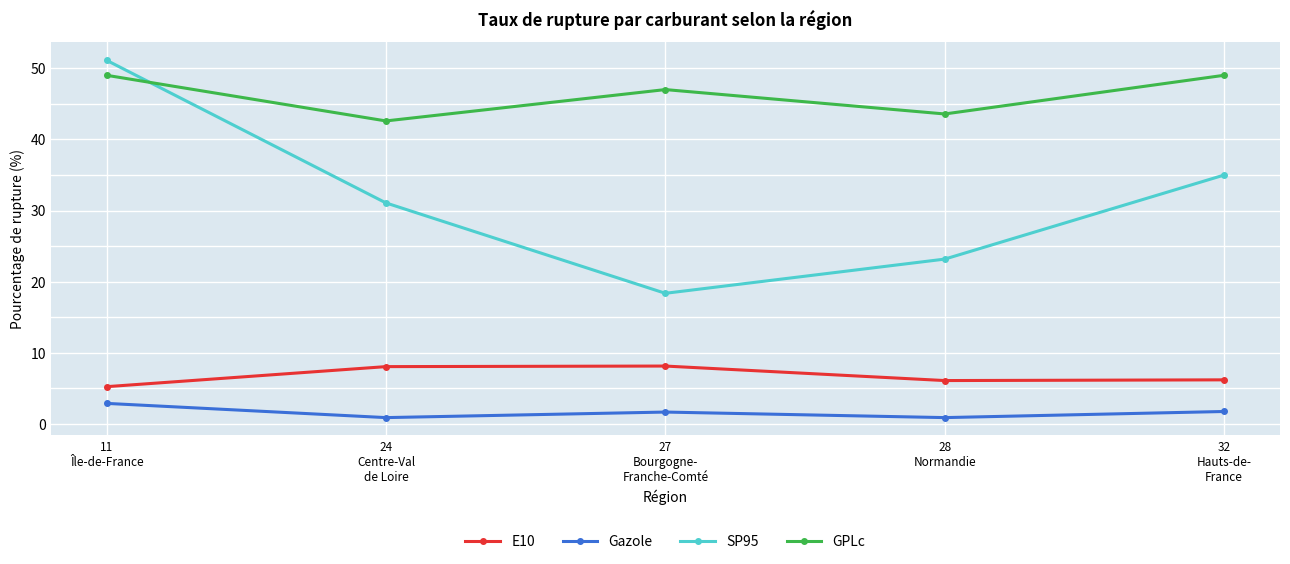

What are all the series names shown in the legend?

E10, Gazole, SP95, GPLc